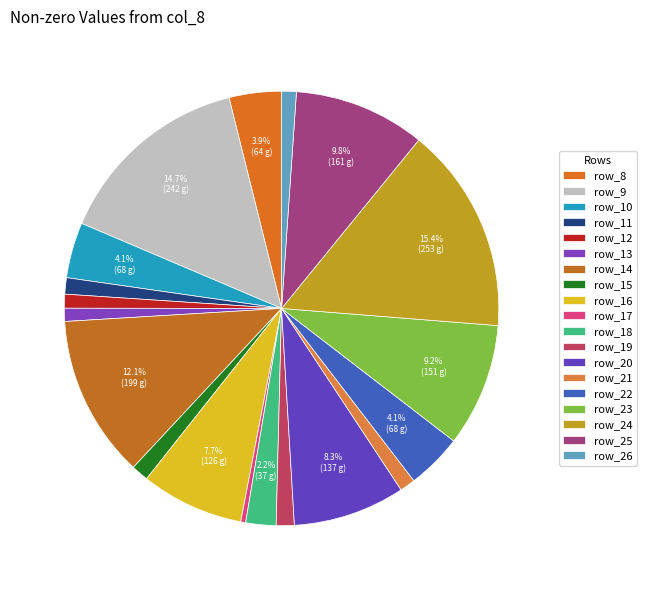

What is the largest slice in the pie chart?

row_24